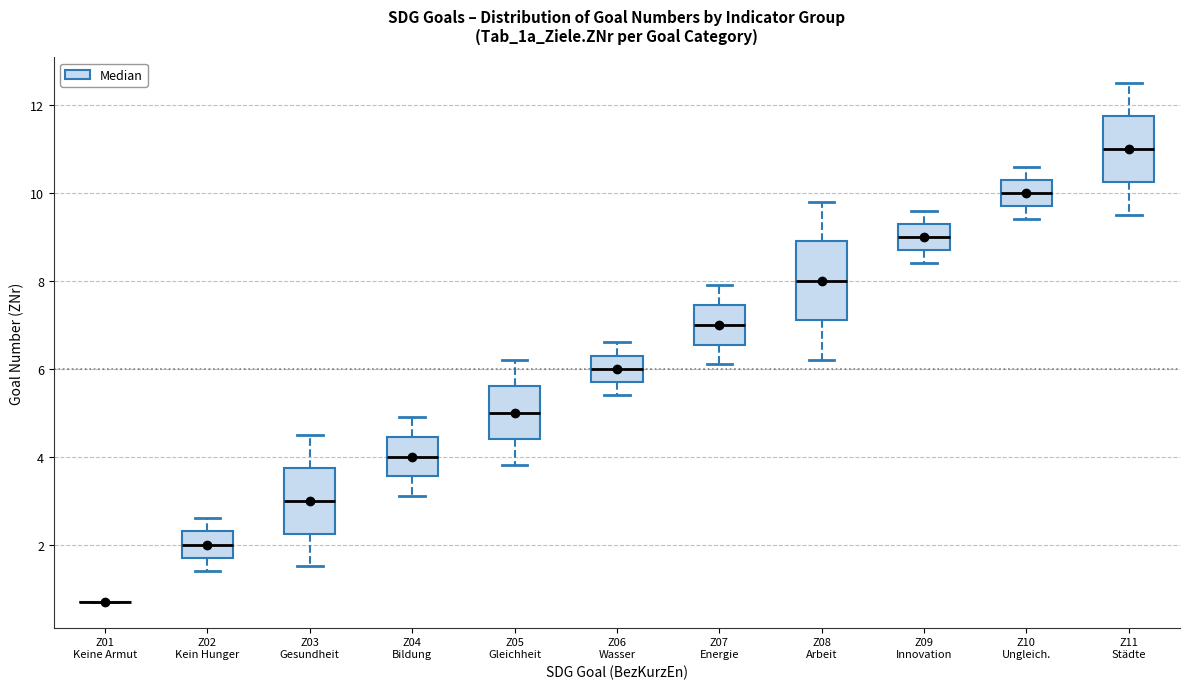

Where does the lower whisker of the box for Z08 Arbeit end on the y-axis? The values are not printed on the chart, so give them approximately, as read against the axis.

6.2